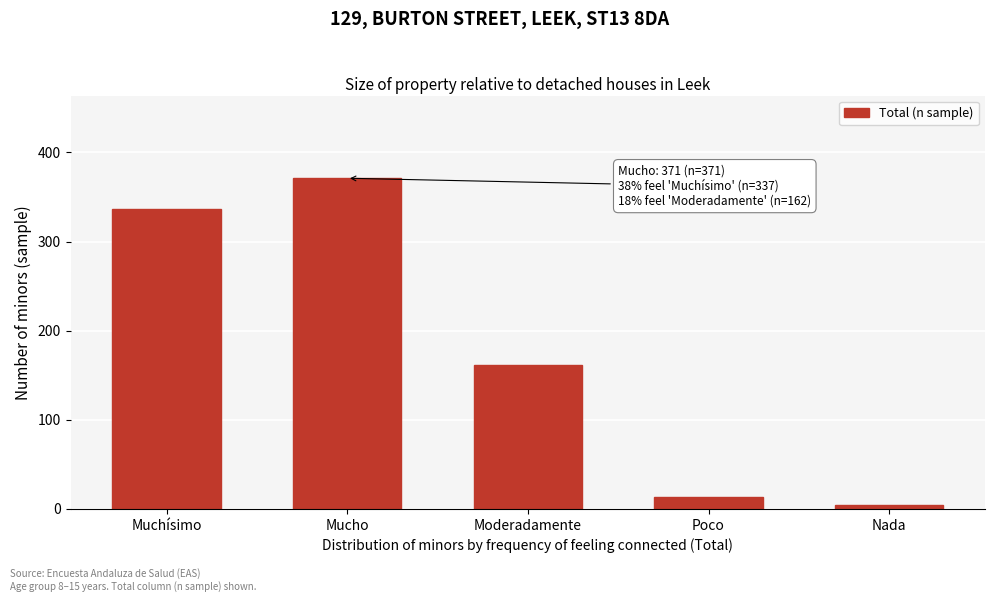

Reading left to right, list all the values displayed in this chart.

337	371	162	13	4